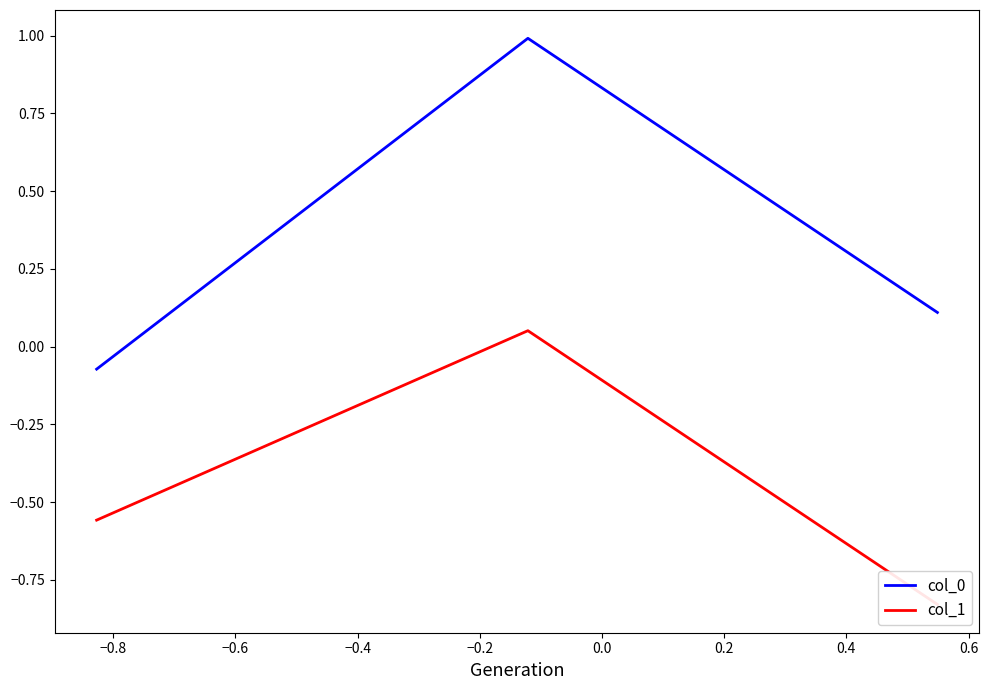

How many lines are shown in the chart?

2